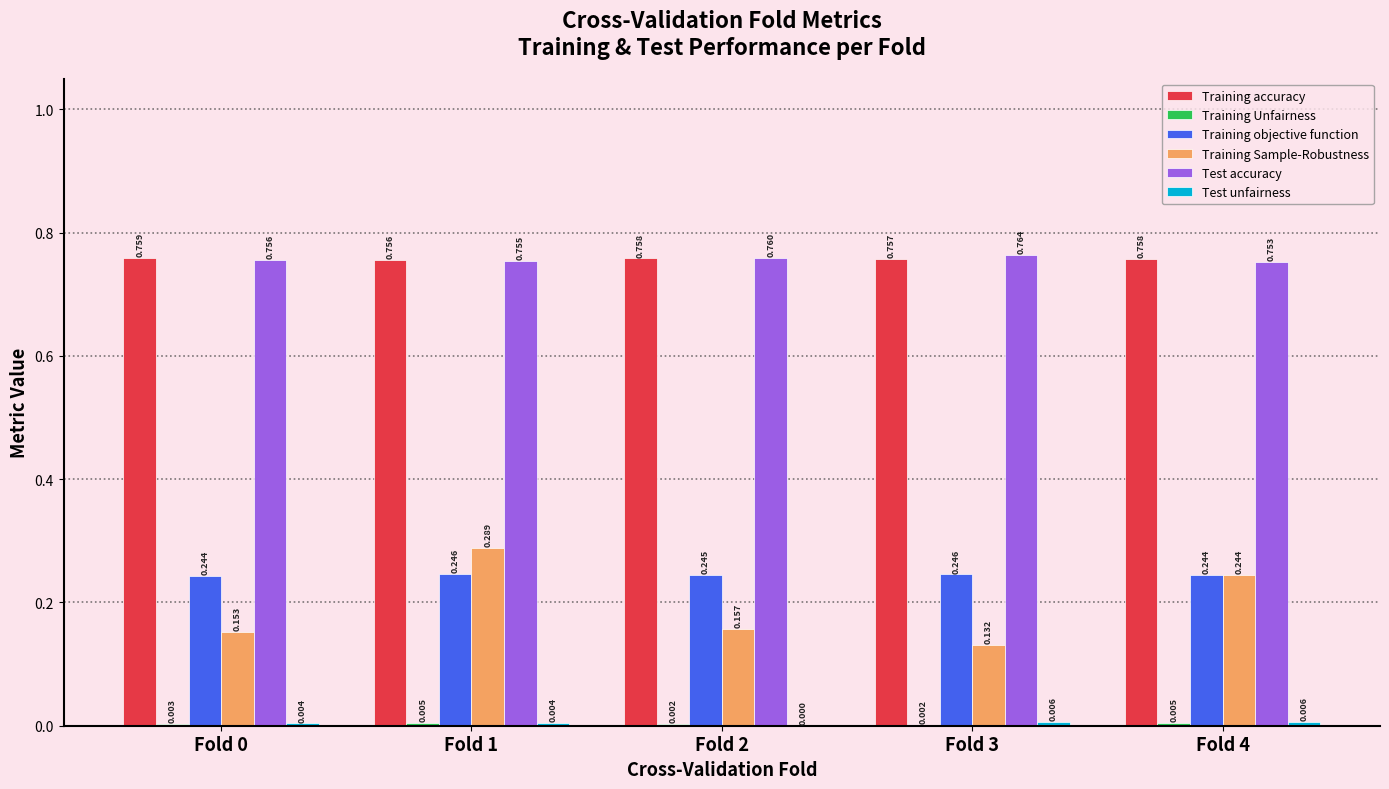

How many categories are shown in the chart?

5